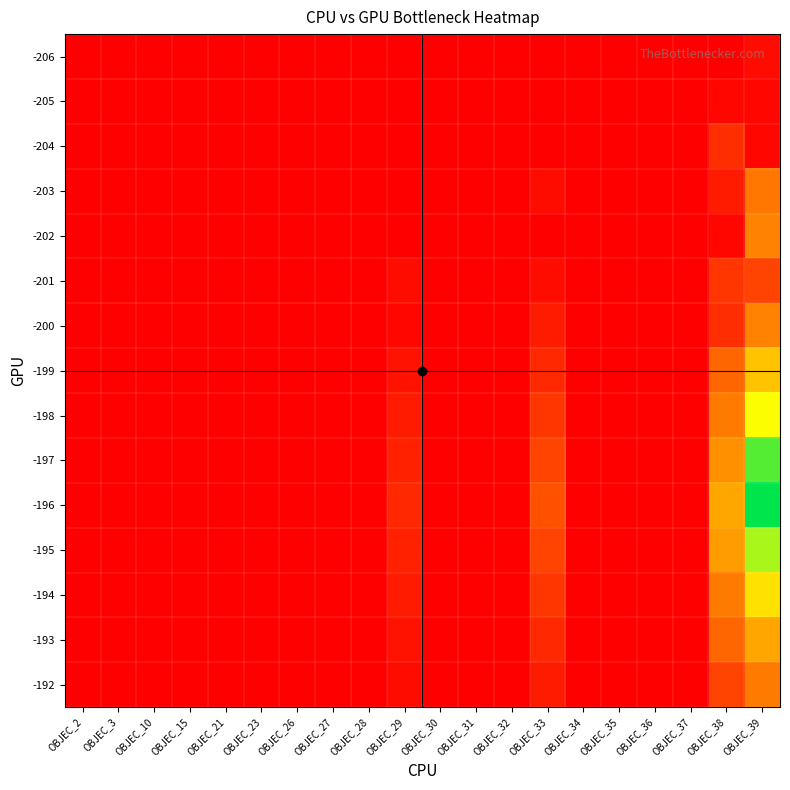

Reading right to left, list all the values displayed in this chart.

-206: OBJEC_39=2	OBJEC_38=0	OBJEC_37=0	OBJEC_36=0	OBJEC_35=0	OBJEC_34=0	OBJEC_33=0	OBJEC_32=0	OBJEC_31=0	OBJEC_30=0	OBJEC_29=0	OBJEC_28=0	OBJEC_27=0	OBJEC_26=0	OBJEC_23=0	OBJEC_21=0	OBJEC_15=0	OBJEC_10=0	OBJEC_3=0	OBJEC_2=0
-205: OBJEC_39=1	OBJEC_38=1	OBJEC_37=0	OBJEC_36=0	OBJEC_35=0	OBJEC_34=0	OBJEC_33=0	OBJEC_32=0	OBJEC_31=0	OBJEC_30=0	OBJEC_29=0	OBJEC_28=0	OBJEC_27=0	OBJEC_26=0	OBJEC_23=0	OBJEC_21=0	OBJEC_15=0	OBJEC_10=0	OBJEC_3=0	OBJEC_2=0
-204: OBJEC_39=1	OBJEC_38=7	OBJEC_37=0	OBJEC_36=0	OBJEC_35=0	OBJEC_34=0	OBJEC_33=0	OBJEC_32=0	OBJEC_31=0	OBJEC_30=0	OBJEC_29=0	OBJEC_28=0	OBJEC_27=0	OBJEC_26=0	OBJEC_23=0	OBJEC_21=0	OBJEC_15=0	OBJEC_10=0	OBJEC_3=0	OBJEC_2=0
-203: OBJEC_39=19	OBJEC_38=4	OBJEC_37=0	OBJEC_36=0	OBJEC_35=0	OBJEC_34=0	OBJEC_33=2	OBJEC_32=0	OBJEC_31=0	OBJEC_30=0	OBJEC_29=0	OBJEC_28=0	OBJEC_27=0	OBJEC_26=0	OBJEC_23=0	OBJEC_21=0	OBJEC_15=0	OBJEC_10=0	OBJEC_3=0	OBJEC_2=0
-202: OBJEC_39=22	OBJEC_38=1	OBJEC_37=0	OBJEC_36=0	OBJEC_35=0	OBJEC_34=0	OBJEC_33=0	OBJEC_32=0	OBJEC_31=0	OBJEC_30=0	OBJEC_29=0	OBJEC_28=0	OBJEC_27=0	OBJEC_26=0	OBJEC_23=0	OBJEC_21=0	OBJEC_15=0	OBJEC_10=0	OBJEC_3=0	OBJEC_2=0
-201: OBJEC_39=10	OBJEC_38=8	OBJEC_37=0	OBJEC_36=0	OBJEC_35=0	OBJEC_34=0	OBJEC_33=2	OBJEC_32=0	OBJEC_31=0	OBJEC_30=0	OBJEC_29=2	OBJEC_28=0	OBJEC_27=0	OBJEC_26=0	OBJEC_23=0	OBJEC_21=0	OBJEC_15=0	OBJEC_10=0	OBJEC_3=0	OBJEC_2=0
-200: OBJEC_39=22	OBJEC_38=7	OBJEC_37=0	OBJEC_36=0	OBJEC_35=0	OBJEC_34=0	OBJEC_33=4	OBJEC_32=0	OBJEC_31=0	OBJEC_30=0	OBJEC_29=1	OBJEC_28=0	OBJEC_27=0	OBJEC_26=0	OBJEC_23=0	OBJEC_21=0	OBJEC_15=0	OBJEC_10=0	OBJEC_3=0	OBJEC_2=0
-199: OBJEC_39=35	OBJEC_38=15	OBJEC_37=0	OBJEC_36=0	OBJEC_35=0	OBJEC_34=0	OBJEC_33=6	OBJEC_32=0	OBJEC_31=0	OBJEC_30=0	OBJEC_29=3	OBJEC_28=0	OBJEC_27=0	OBJEC_26=0	OBJEC_23=0	OBJEC_21=0	OBJEC_15=0	OBJEC_10=0	OBJEC_3=0	OBJEC_2=0
-198: OBJEC_39=45	OBJEC_38=20	OBJEC_37=0	OBJEC_36=0	OBJEC_35=0	OBJEC_34=0	OBJEC_33=8	OBJEC_32=0	OBJEC_31=0	OBJEC_30=0	OBJEC_29=4	OBJEC_28=0	OBJEC_27=0	OBJEC_26=0	OBJEC_23=0	OBJEC_21=0	OBJEC_15=0	OBJEC_10=0	OBJEC_3=0	OBJEC_2=0
-197: OBJEC_39=55	OBJEC_38=25	OBJEC_37=0	OBJEC_36=0	OBJEC_35=0	OBJEC_34=0	OBJEC_33=10	OBJEC_32=0	OBJEC_31=0	OBJEC_30=0	OBJEC_29=5	OBJEC_28=0	OBJEC_27=0	OBJEC_26=0	OBJEC_23=0	OBJEC_21=0	OBJEC_15=0	OBJEC_10=0	OBJEC_3=0	OBJEC_2=0
-196: OBJEC_39=60	OBJEC_38=30	OBJEC_37=0	OBJEC_36=0	OBJEC_35=0	OBJEC_34=0	OBJEC_33=12	OBJEC_32=0	OBJEC_31=0	OBJEC_30=0	OBJEC_29=6	OBJEC_28=0	OBJEC_27=0	OBJEC_26=0	OBJEC_23=0	OBJEC_21=0	OBJEC_15=0	OBJEC_10=0	OBJEC_3=0	OBJEC_2=0
-195: OBJEC_39=50	OBJEC_38=28	OBJEC_37=0	OBJEC_36=0	OBJEC_35=0	OBJEC_34=0	OBJEC_33=10	OBJEC_32=0	OBJEC_31=0	OBJEC_30=0	OBJEC_29=5	OBJEC_28=0	OBJEC_27=0	OBJEC_26=0	OBJEC_23=0	OBJEC_21=0	OBJEC_15=0	OBJEC_10=0	OBJEC_3=0	OBJEC_2=0
-194: OBJEC_39=40	OBJEC_38=20	OBJEC_37=0	OBJEC_36=0	OBJEC_35=0	OBJEC_34=0	OBJEC_33=8	OBJEC_32=0	OBJEC_31=0	OBJEC_30=0	OBJEC_29=4	OBJEC_28=0	OBJEC_27=0	OBJEC_26=0	OBJEC_23=0	OBJEC_21=0	OBJEC_15=0	OBJEC_10=0	OBJEC_3=0	OBJEC_2=0
-193: OBJEC_39=30	OBJEC_38=15	OBJEC_37=0	OBJEC_36=0	OBJEC_35=0	OBJEC_34=0	OBJEC_33=6	OBJEC_32=0	OBJEC_31=0	OBJEC_30=0	OBJEC_29=3	OBJEC_28=0	OBJEC_27=0	OBJEC_26=0	OBJEC_23=0	OBJEC_21=0	OBJEC_15=0	OBJEC_10=0	OBJEC_3=0	OBJEC_2=0
-192: OBJEC_39=20	OBJEC_38=10	OBJEC_37=0	OBJEC_36=0	OBJEC_35=0	OBJEC_34=0	OBJEC_33=4	OBJEC_32=0	OBJEC_31=0	OBJEC_30=0	OBJEC_29=2	OBJEC_28=0	OBJEC_27=0	OBJEC_26=0	OBJEC_23=0	OBJEC_21=0	OBJEC_15=0	OBJEC_10=0	OBJEC_3=0	OBJEC_2=0